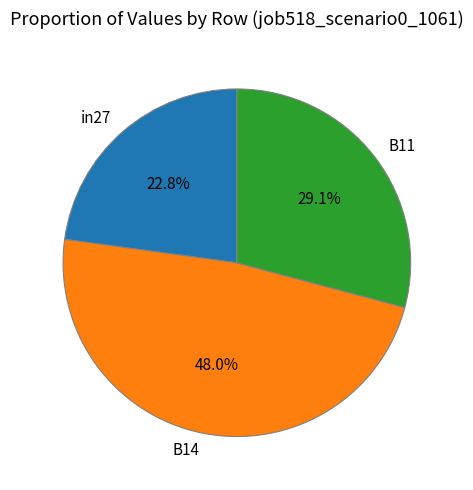

To the nearest percent, what percentage of the pie is in27?

23%